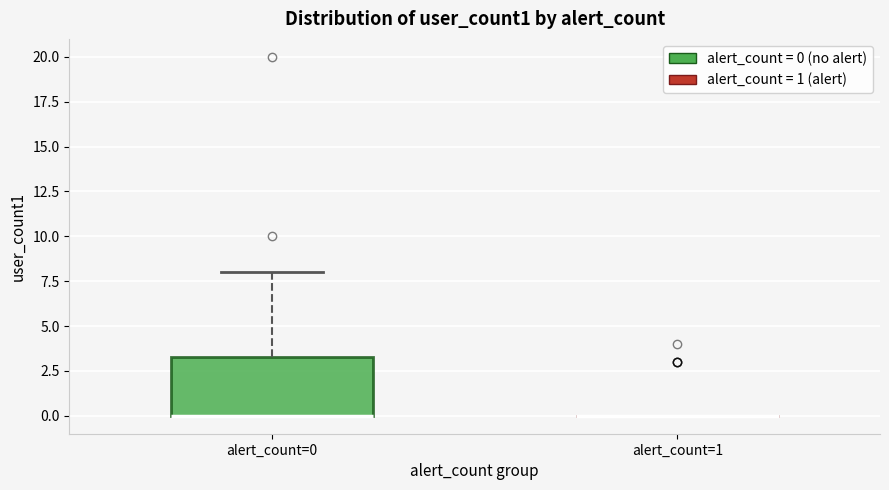

Reading left to right, transcribe this box plot: for each box, give where its median line is, the range the box spans, and where its two whiskers end, as read against the y-axis. The values are not printed on the chart, so give them approximately, as read against the axis.

alert_count=0: median 0.0 (drawn on the box's lower edge), box 0.0 to 3.5, whiskers 0.0 to 8.0
alert_count=1: box collapsed to a line at 0.0, whiskers 0.0 to 0.0